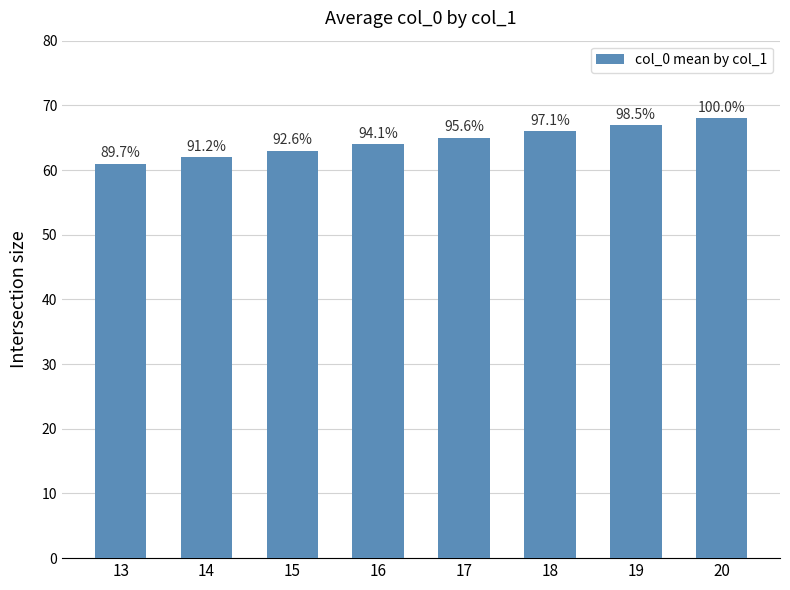

What is the greatest value displayed?

68